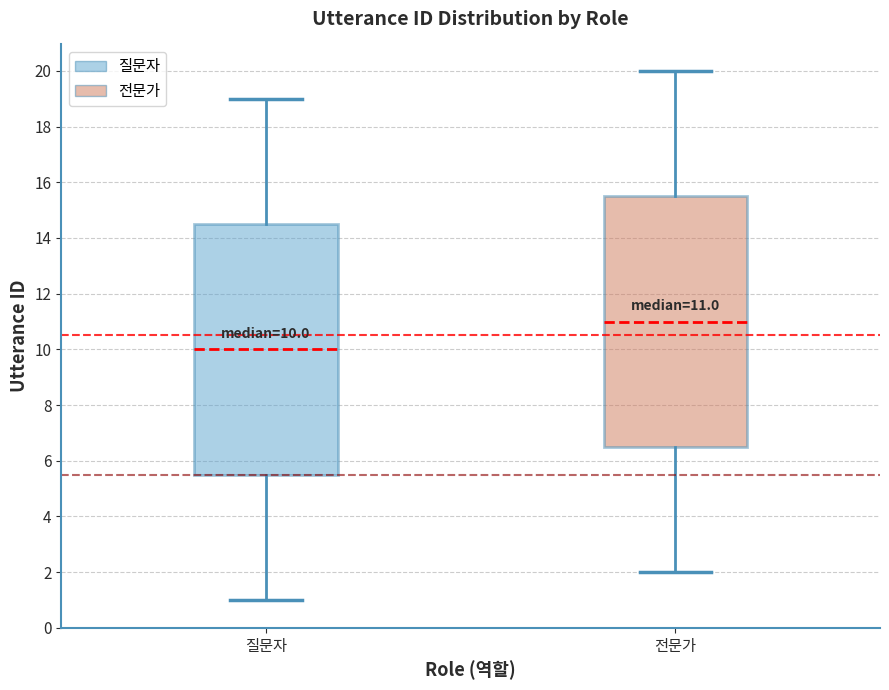

Which box's median line is the highest?

전문가